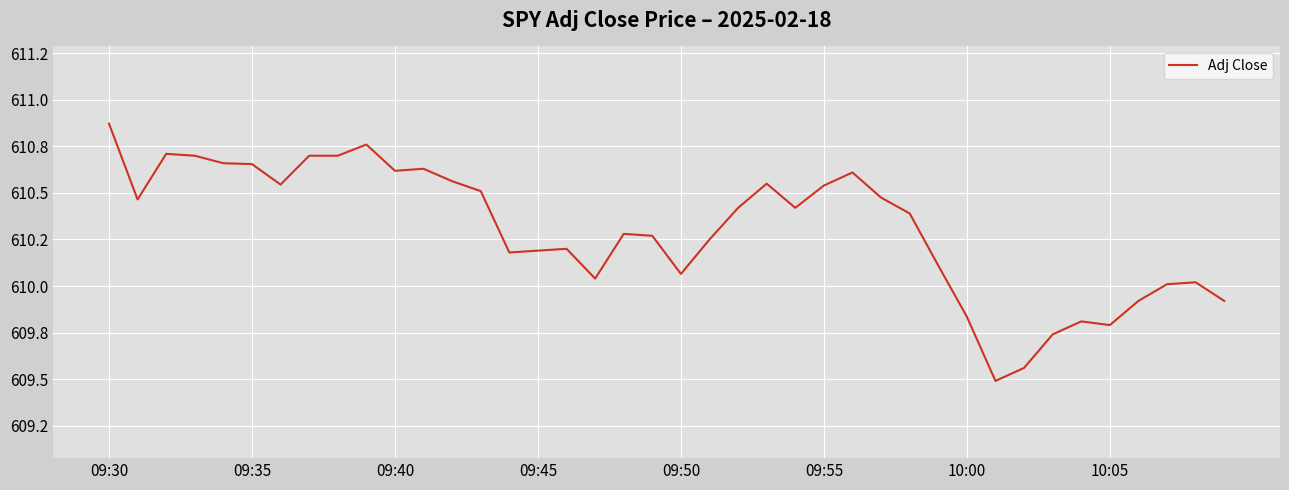

Does the chart have visible grid lines?

Yes